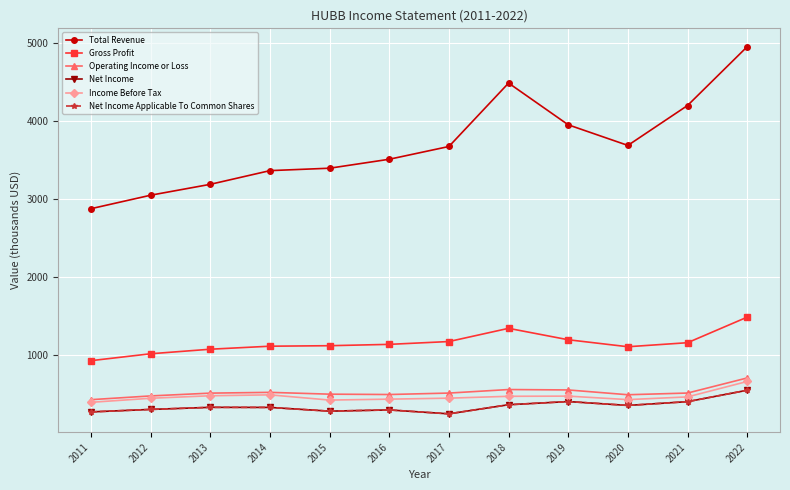

Which series has the widest spread of values?

Total Revenue